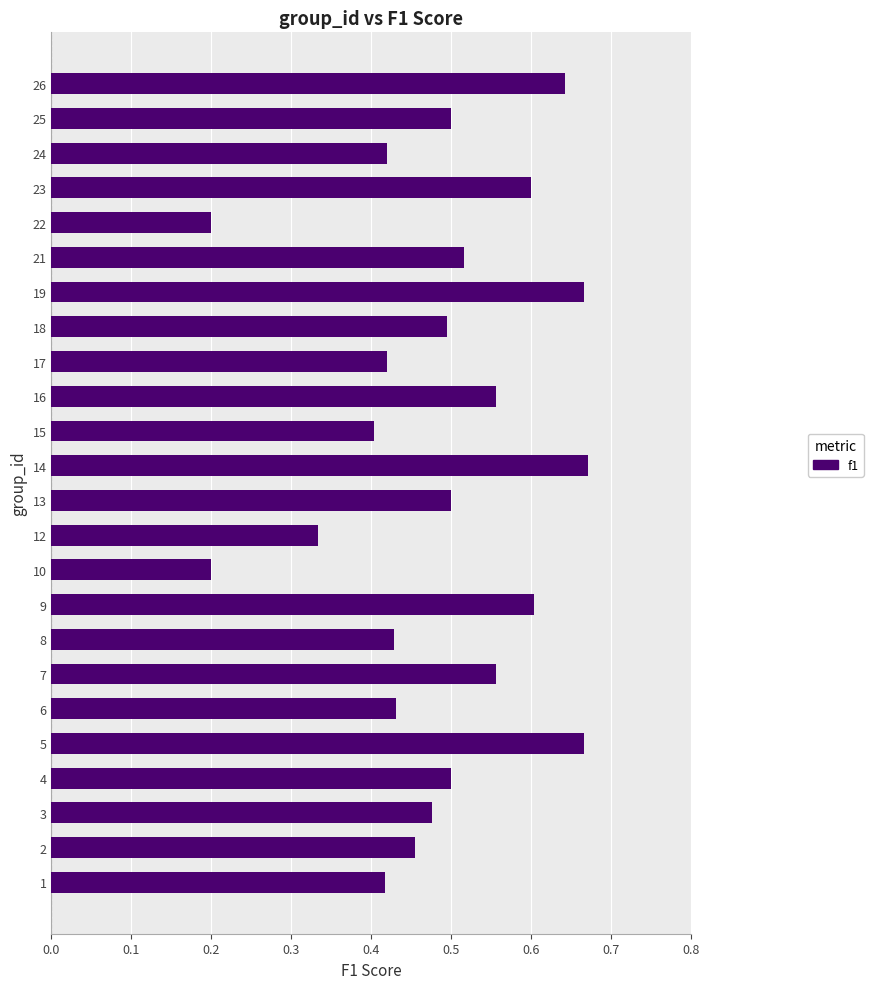

The chart shows a value of 0.5 at 18. True or false?

True